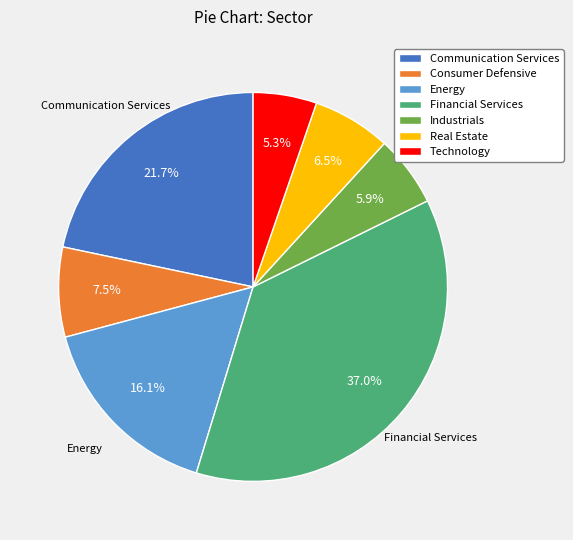

What percentage is the Industrials slice, to the nearest percent?

6%